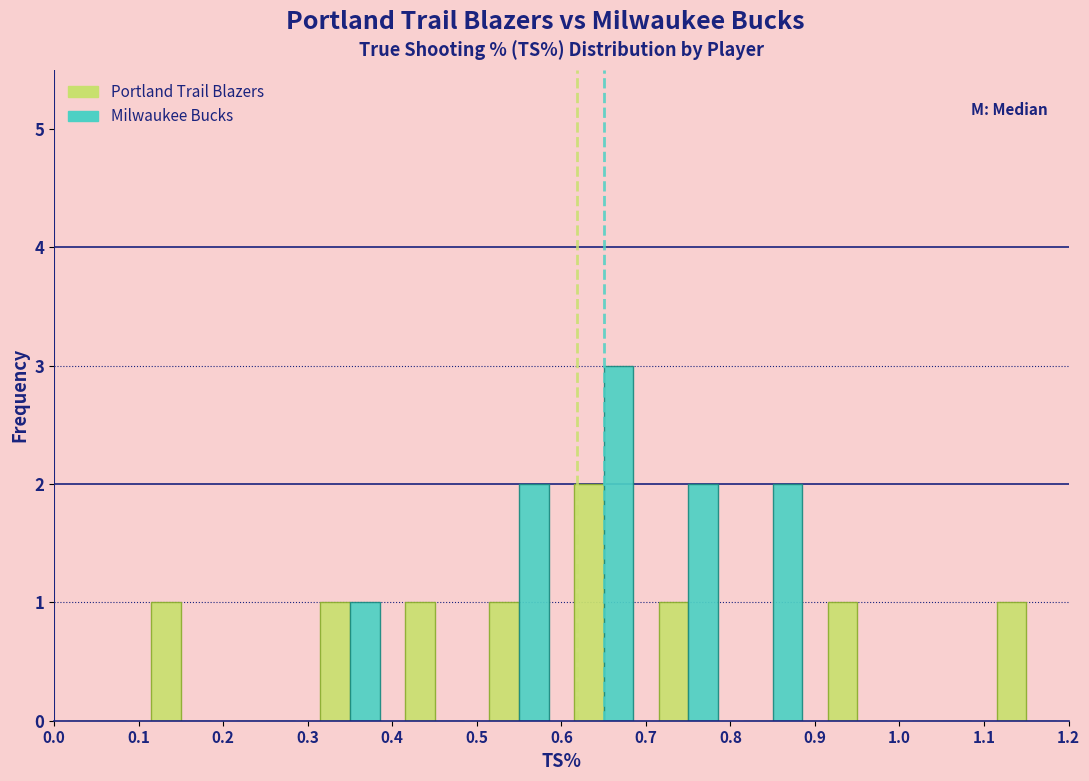

Reading left to right, transcribe this chart: for each range on the x-axis, give the height of each series' bar. The values are not printed on the chart, so give them approximately, as read against the axis.

0.0 to 0.1: Portland Trail Blazers=0	Milwaukee Bucks=0
0.1 to 0.2: Portland Trail Blazers=1	Milwaukee Bucks=0
0.2 to 0.3: Portland Trail Blazers=0	Milwaukee Bucks=0
0.3 to 0.4: Portland Trail Blazers=1	Milwaukee Bucks=1
0.4 to 0.5: Portland Trail Blazers=1	Milwaukee Bucks=0
0.5 to 0.6: Portland Trail Blazers=1	Milwaukee Bucks=2
0.6 to 0.7: Portland Trail Blazers=2	Milwaukee Bucks=3
0.7 to 0.8: Portland Trail Blazers=1	Milwaukee Bucks=2
0.8 to 0.9: Portland Trail Blazers=0	Milwaukee Bucks=2
0.9 to 1.0: Portland Trail Blazers=1	Milwaukee Bucks=0
1.0 to 1.1: Portland Trail Blazers=0	Milwaukee Bucks=0
1.1 to 1.2: Portland Trail Blazers=1	Milwaukee Bucks=0